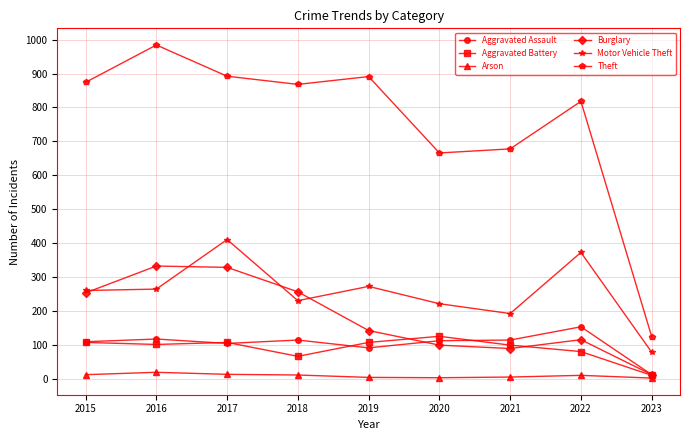

In Theft, how many points are higher than both neighbors (excluding endpoints)?

3